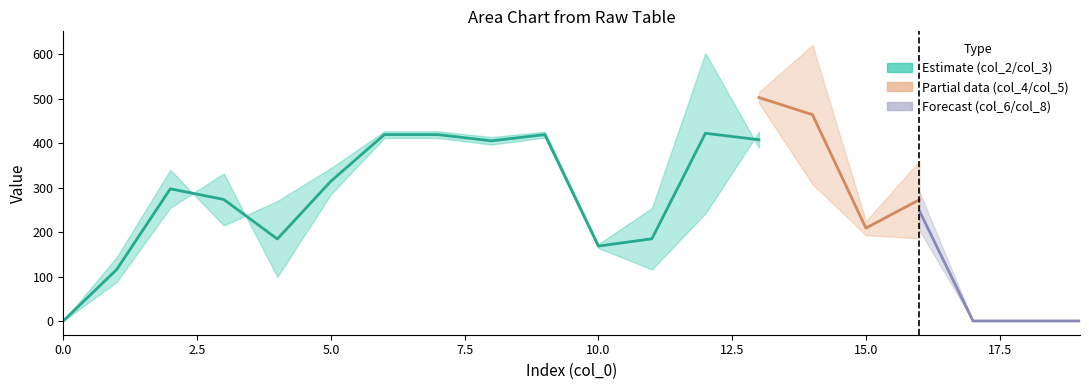

How many data points does each series have?

20